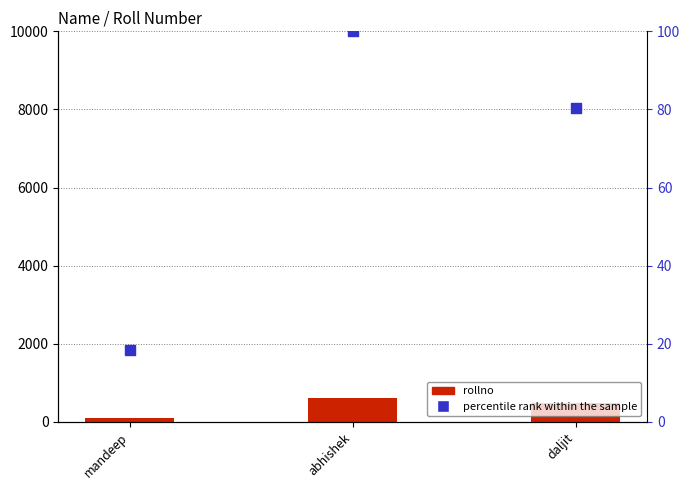

Which series has the largest total across all categories?

rollno